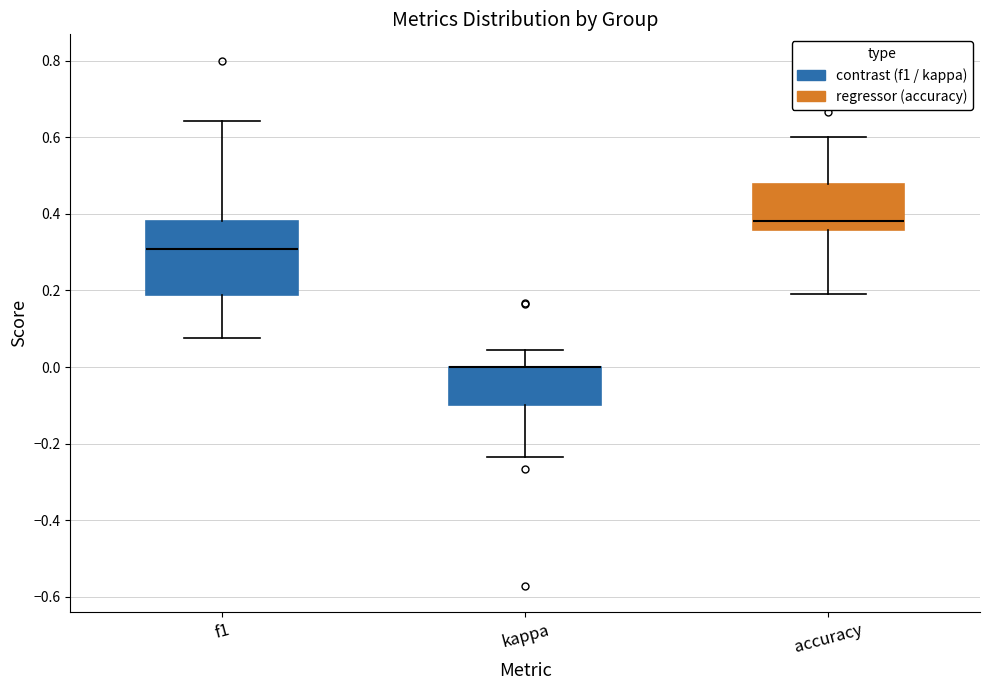

Reading left to right, read every box against the y-axis: the position of its median line, the range the box covers, and the ends of its whiskers. The values are not printed on the chart, so give them approximately, as read against the axis.

f1: median 0.30, box 0.18 to 0.38, whiskers 0.08 to 0.64
kappa: median 0.00 (drawn on the box's upper edge), box -0.10 to 0.00, whiskers -0.24 to 0.04
accuracy: median 0.38, box 0.36 to 0.48, whiskers 0.20 to 0.60